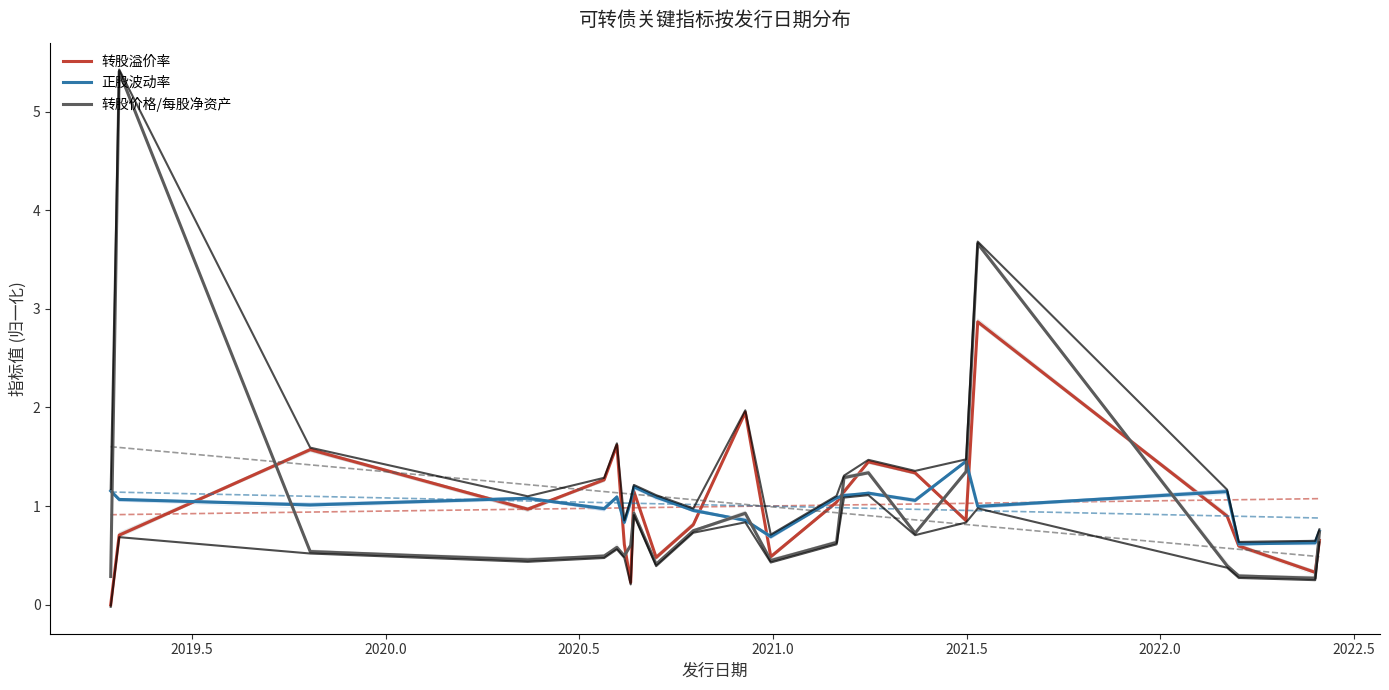

What is the highest value of the 转股溢价率 series?

2.9